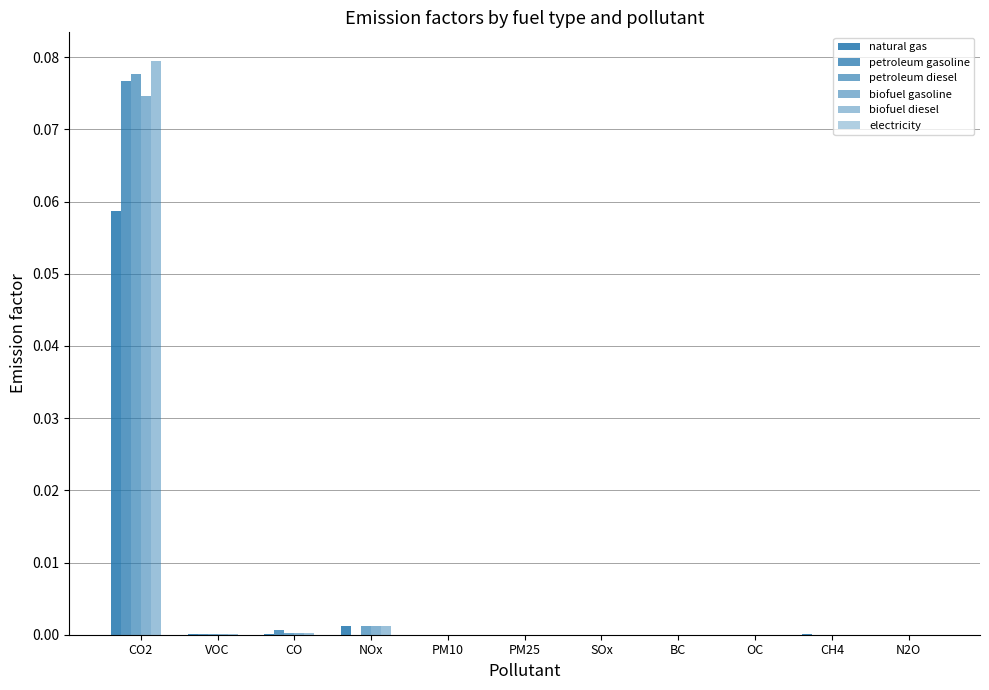

Rank the series at NOx from lowest to highest value.

electricity, petroleum gasoline, natural gas, petroleum diesel, biofuel gasoline, biofuel diesel